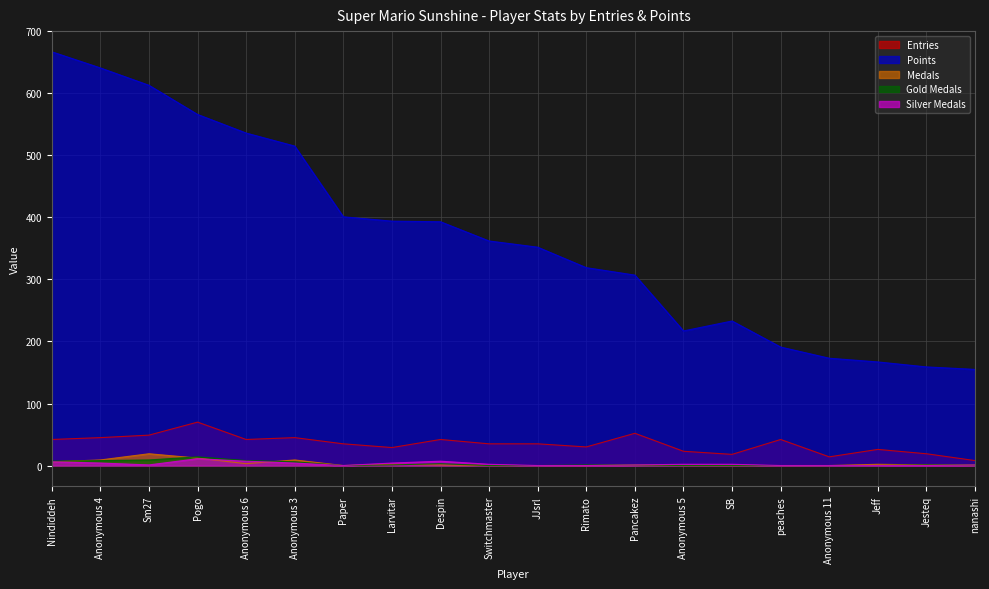

What is the label of the 13th point from the left?

Pancakez